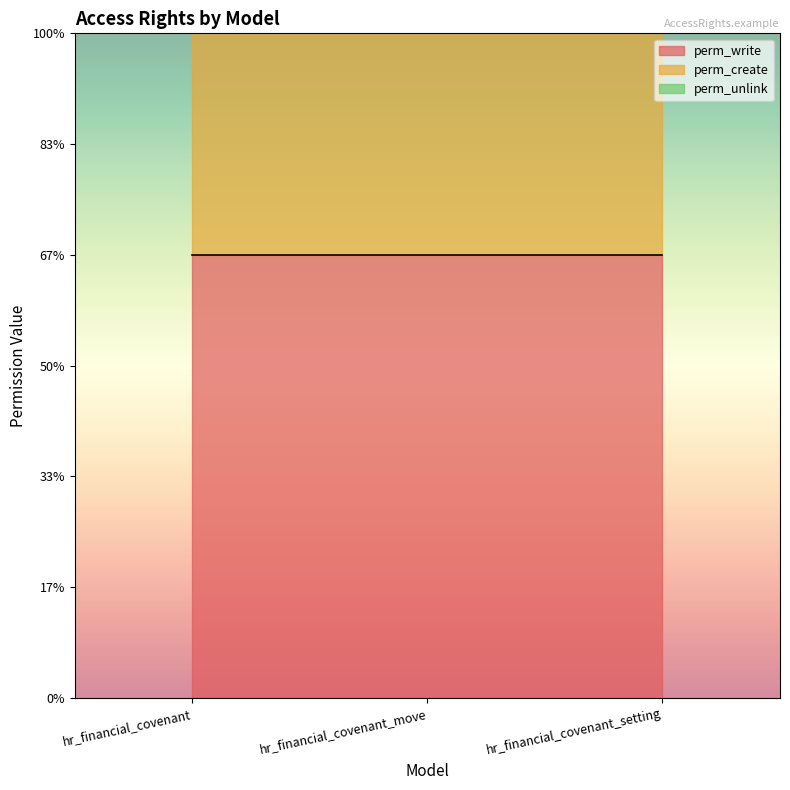

What are all the series names shown in the legend?

perm_write, perm_create, perm_unlink